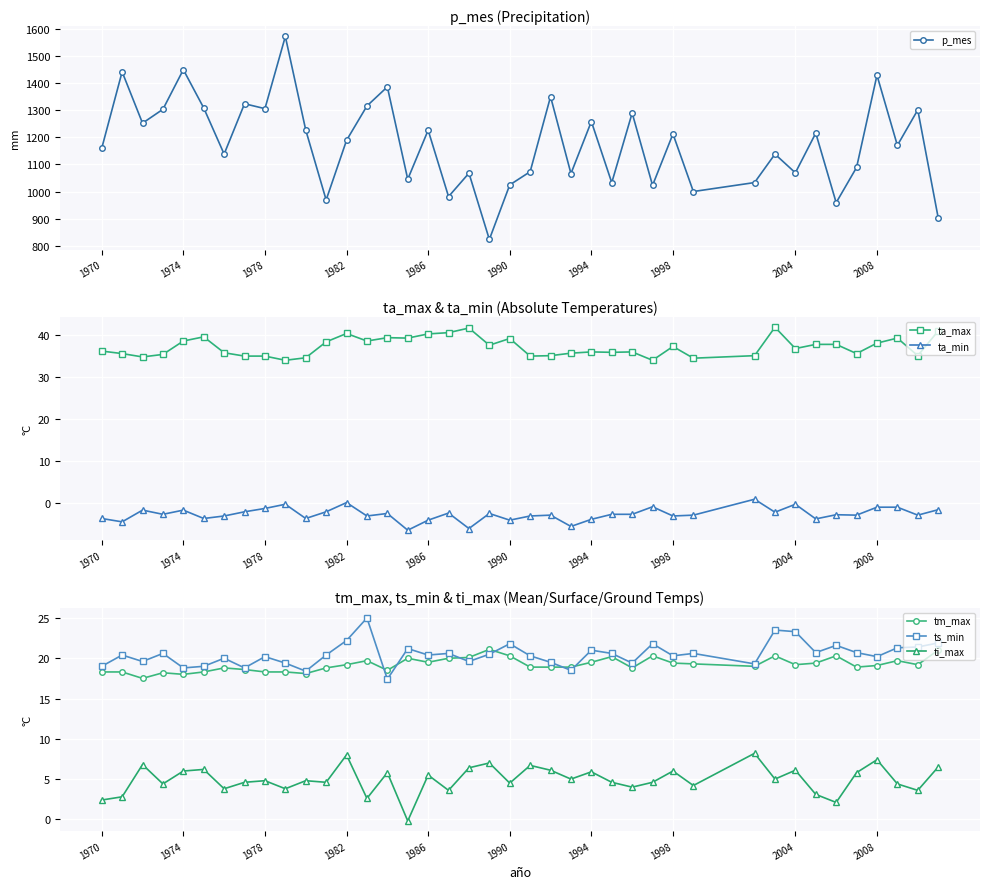

True or false: ts_min and ti_max intersect in this chart.

False